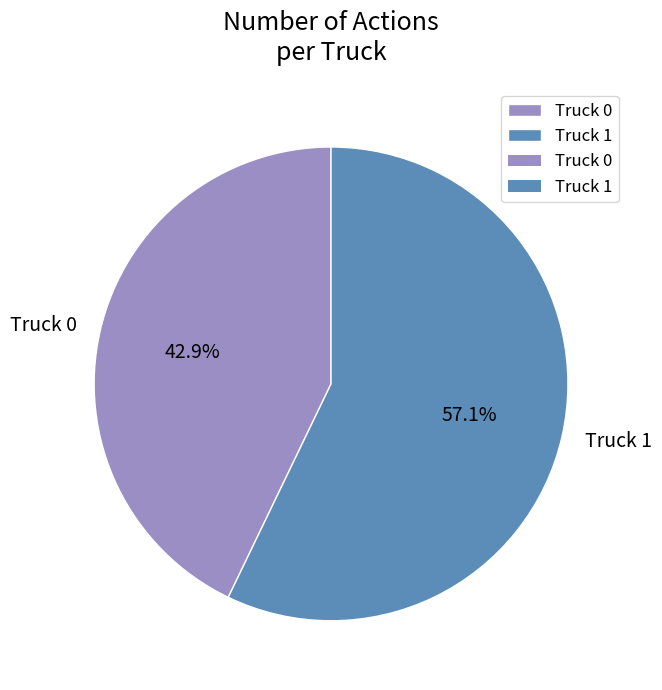

The Truck 0 slice represents 32% of the pie. True or false?

False